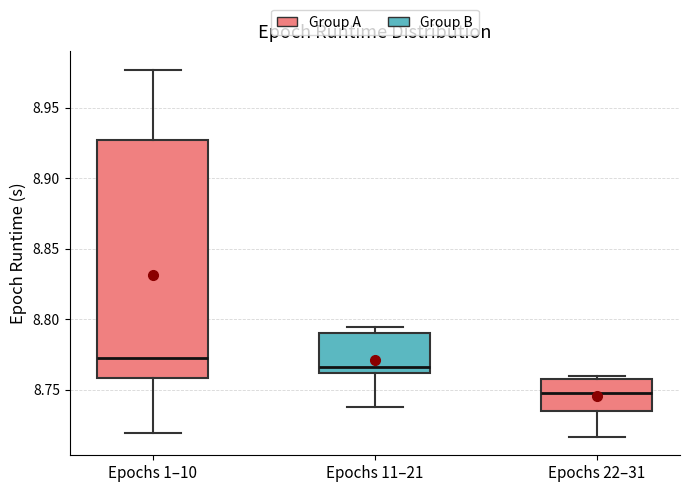

Which box has the highest median line?

Epochs 1–10